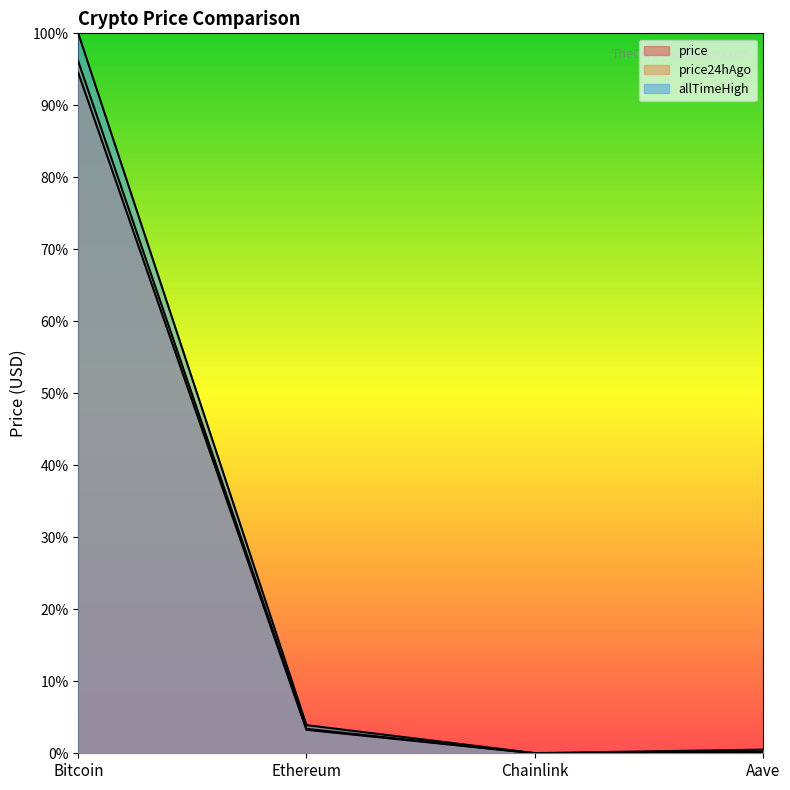

At which label is price closest to 0?

Chainlink